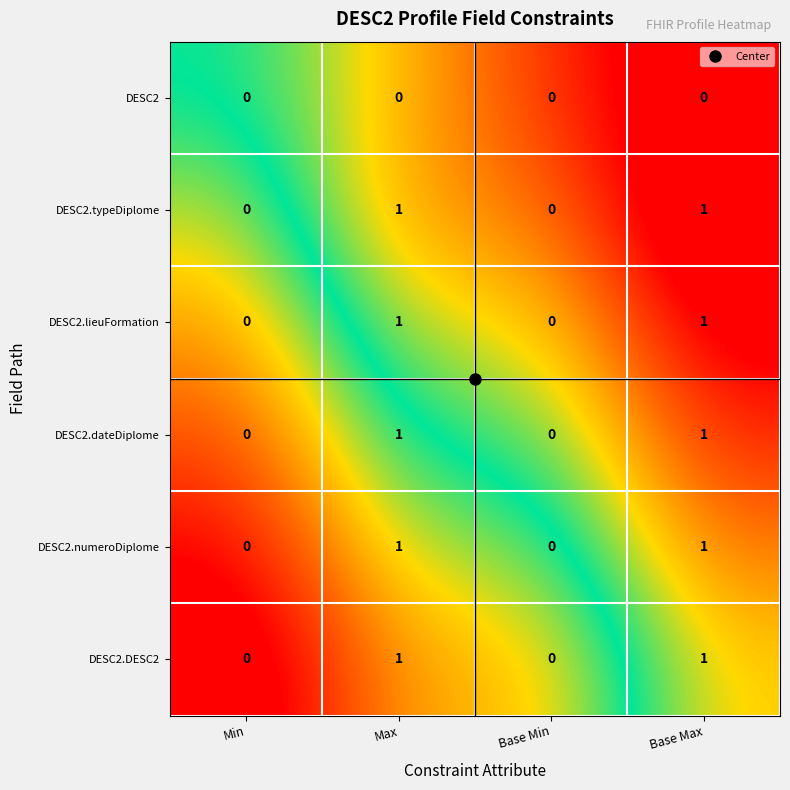

Is it true that DESC2.typeDiplome equals 0 at Min?

True